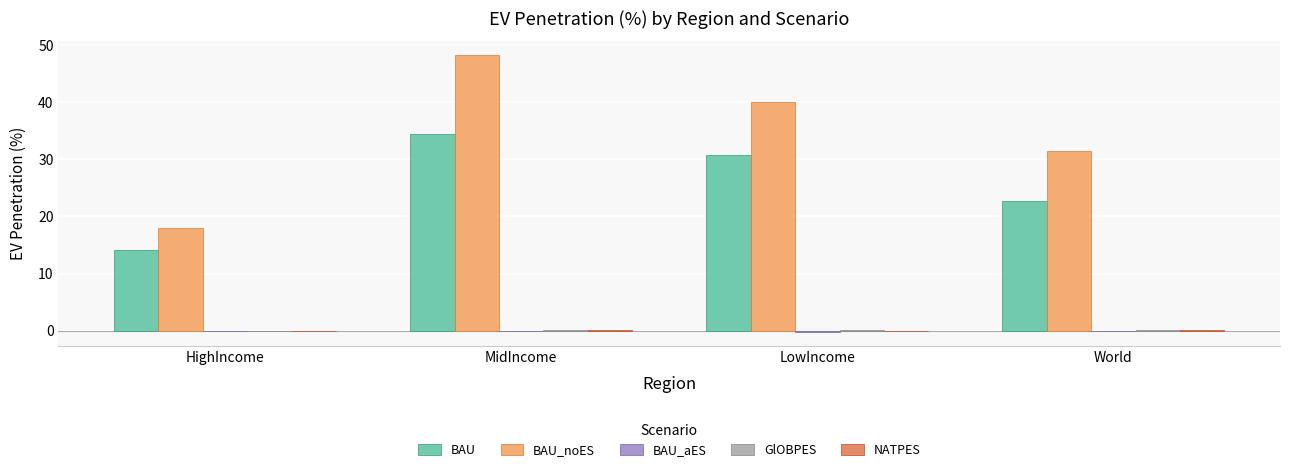

Is it true that BAU_noES equals 31.5 at World?

True